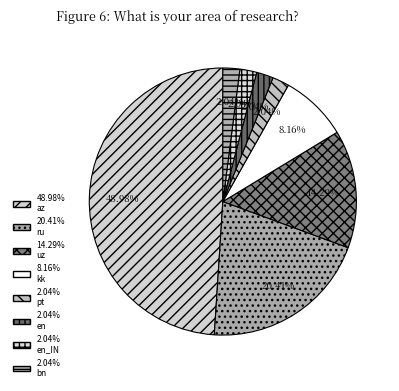

How many slices are in this pie chart?

8